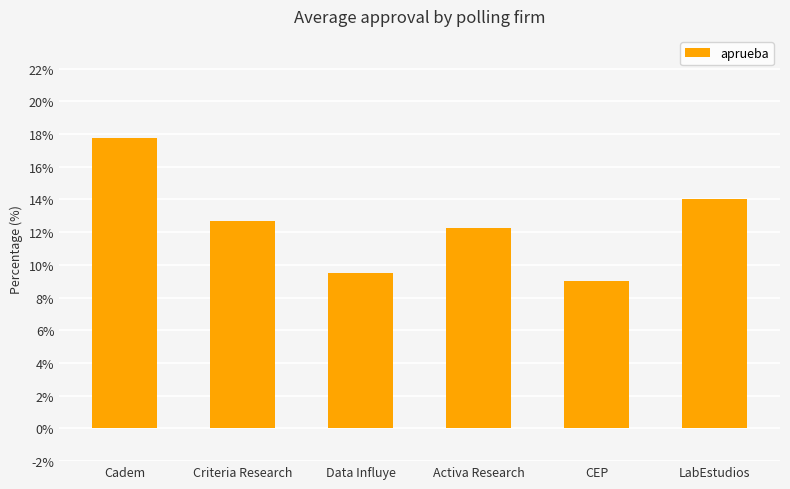

What is the greatest value displayed?

17.7